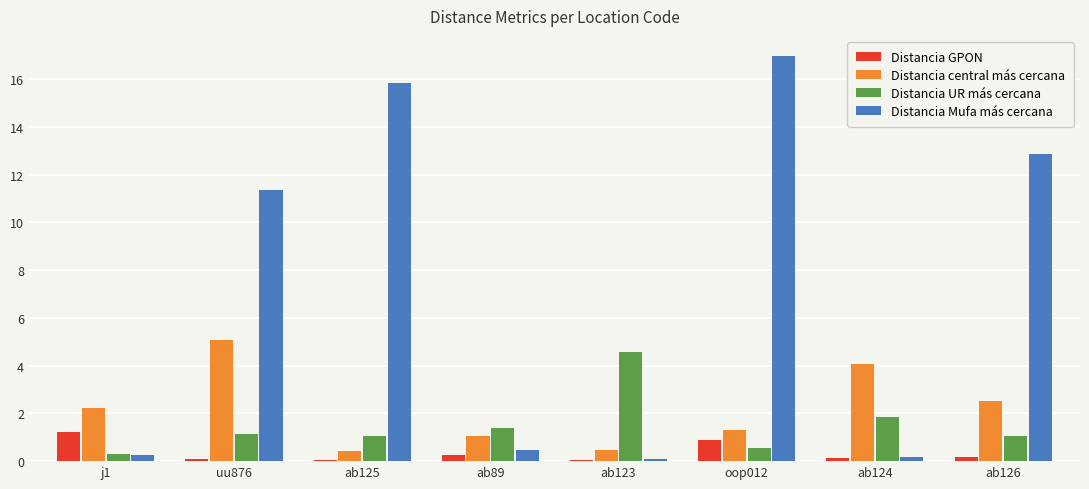

How many groups of bars are there?

8